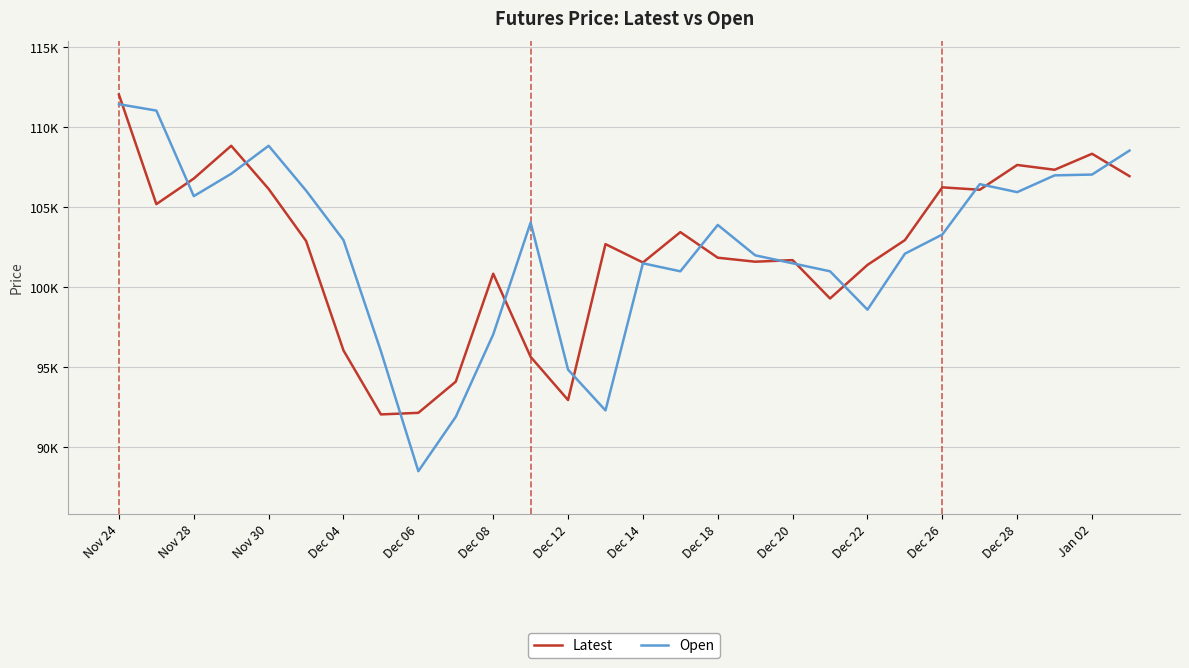

At which category does the chart reach its minimum across all series?

Dec 06